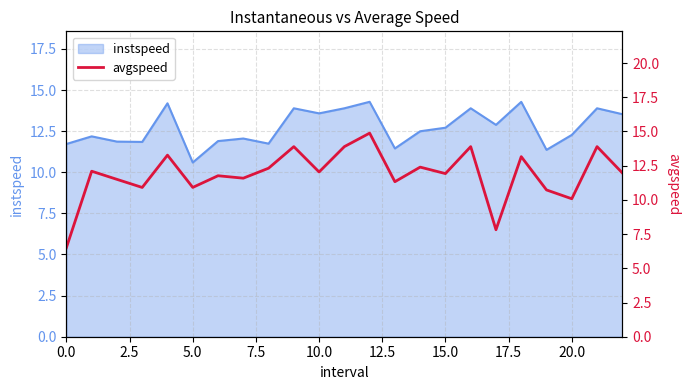

The value of instspeed at 5.0 is 5.9. True or false?

False